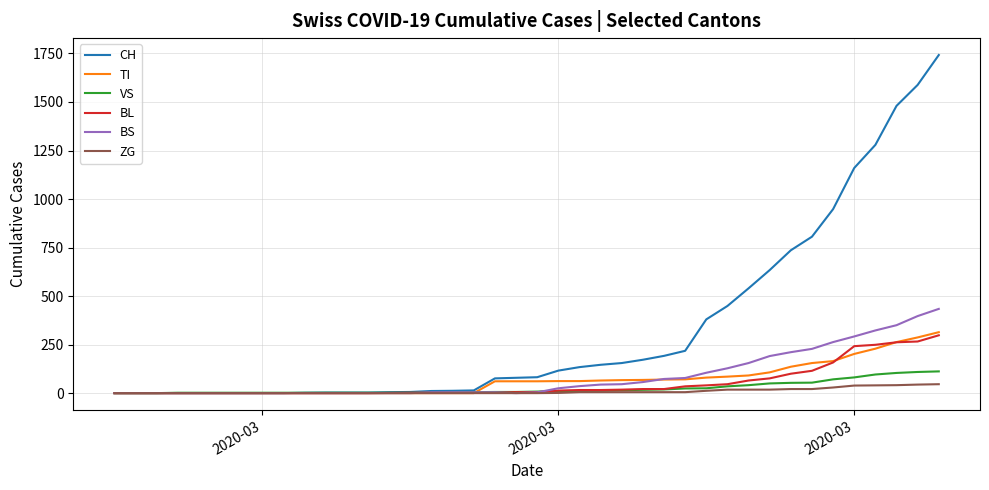

List the series in order of their peak value, lowest first.

ZG, VS, BL, TI, BS, CH